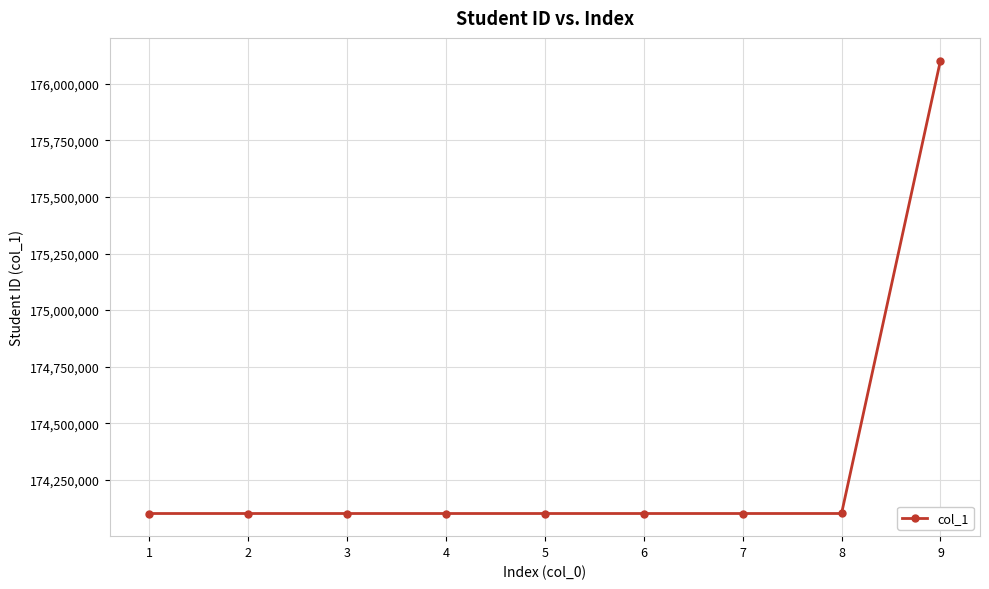

What is the value of the 8th point from the left?

174102062